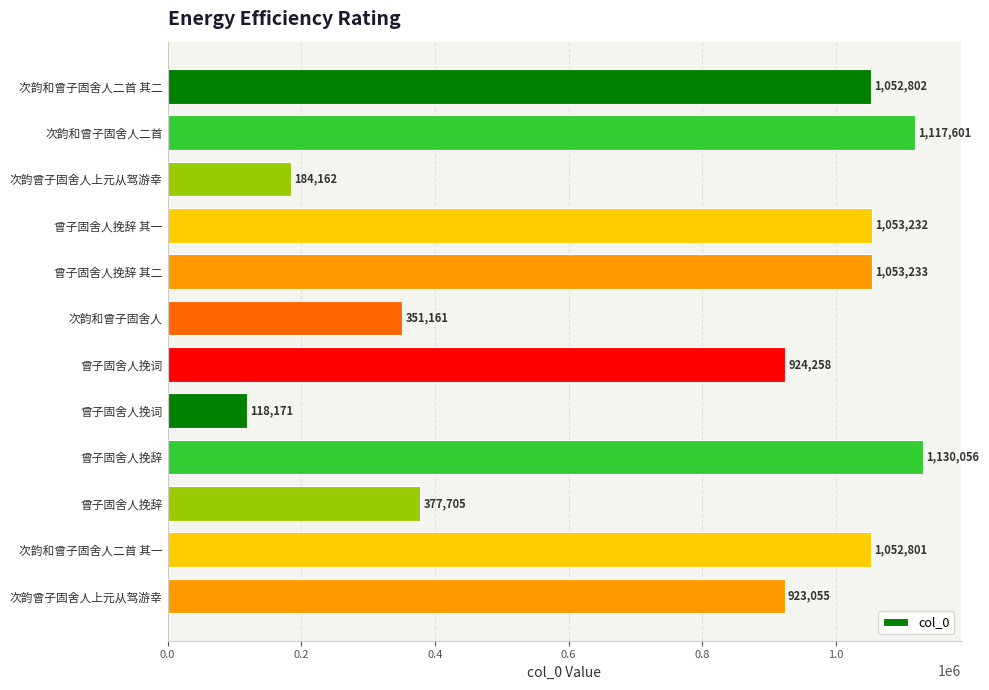

Are the bars horizontal?

Yes